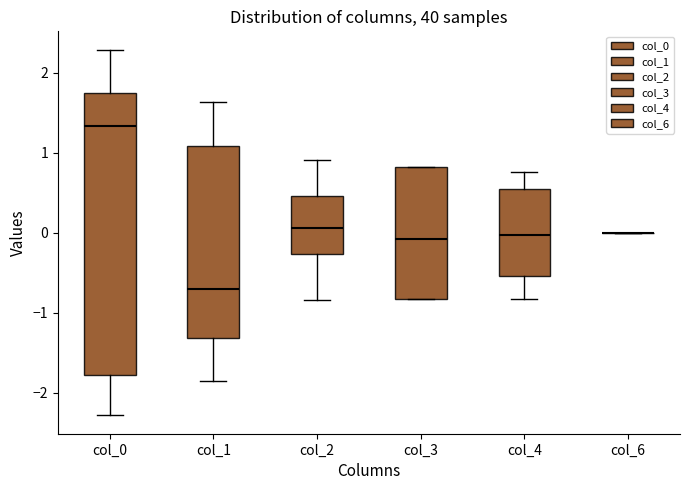

Where is the upper edge of the box for col_1 on the y-axis? The values are not printed on the chart, so give them approximately, as read against the axis.

1.1